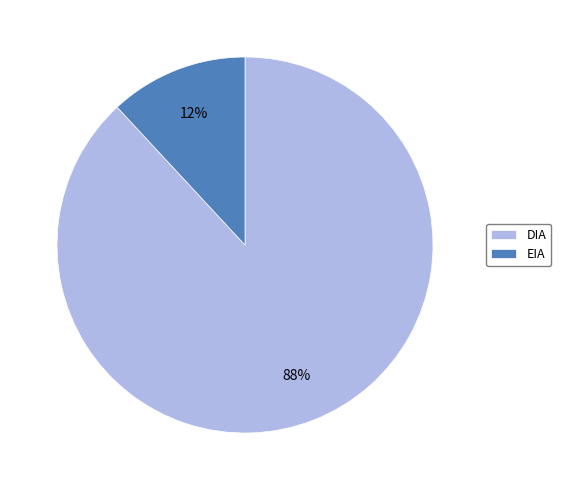

Between DIA and EIA, which is larger?

DIA